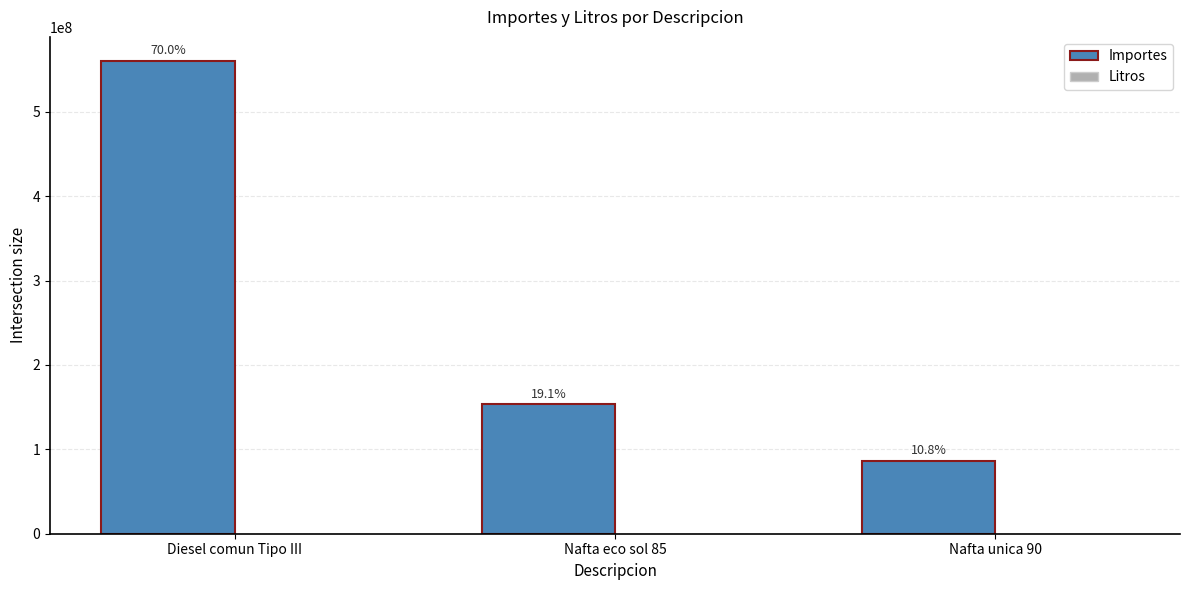

Does the chart contain stacked bars?

No